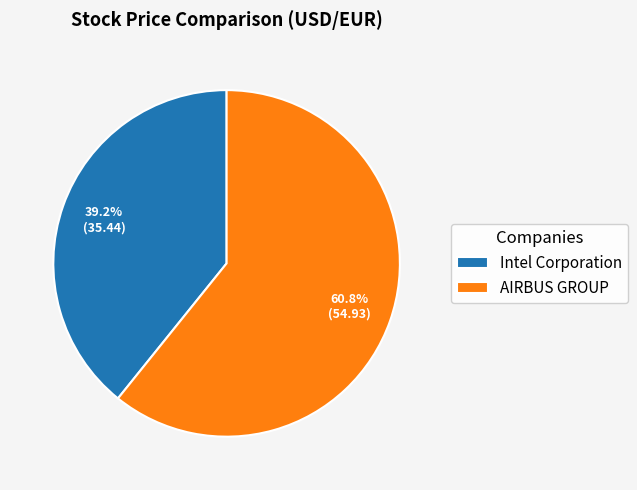

What is the ratio of the value at Intel Corporation to the value at AIRBUS GROUP?

0.6